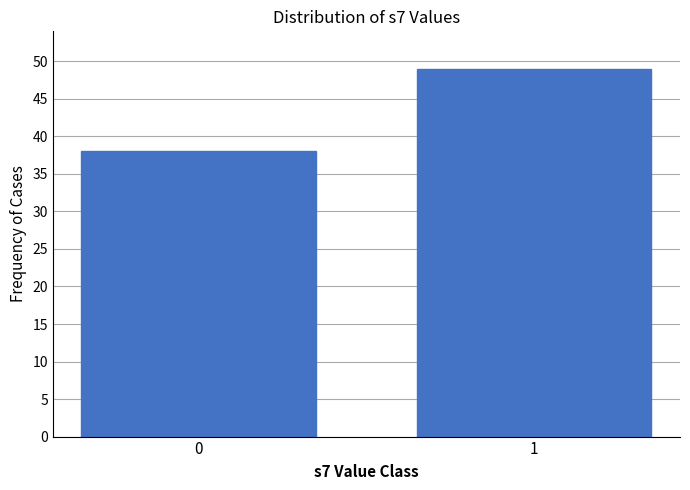

Reading left to right, transcribe all the data shown in this chart.

38	49